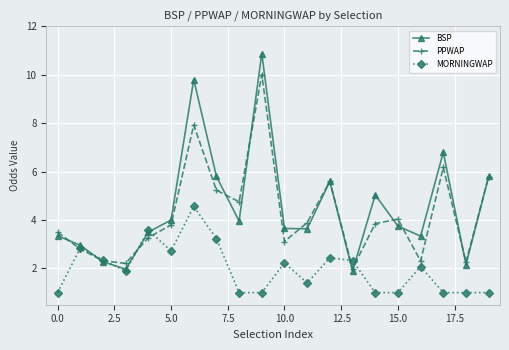

Which series has the widest spread of values?

BSP